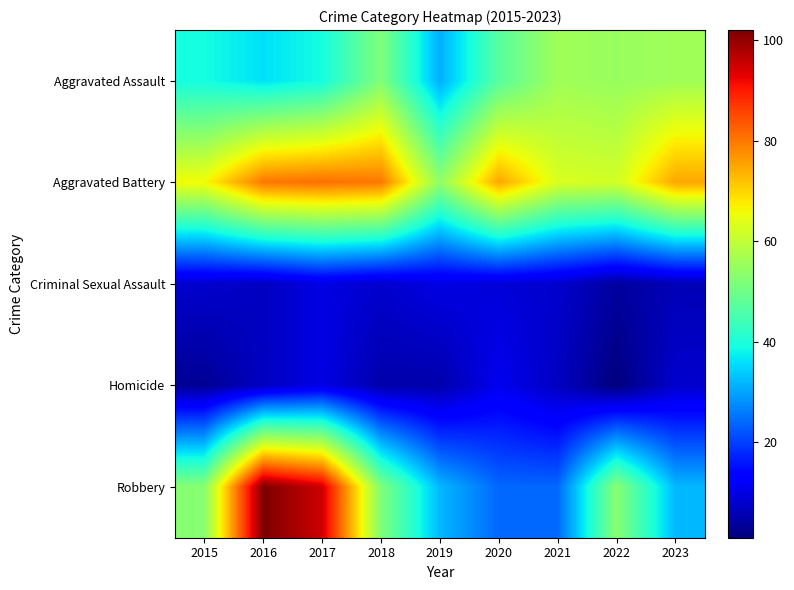

What is the difference between the highest and lowest values at 2019?

49